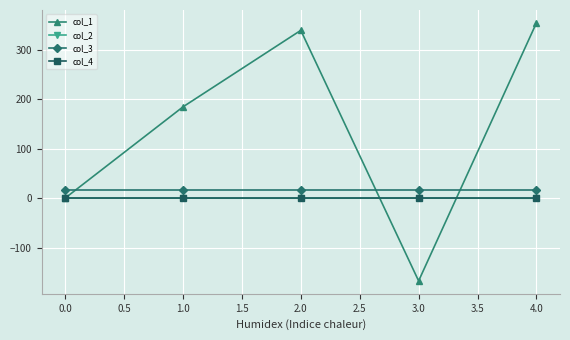

What is the lowest value of the col_1 series?

-167.3